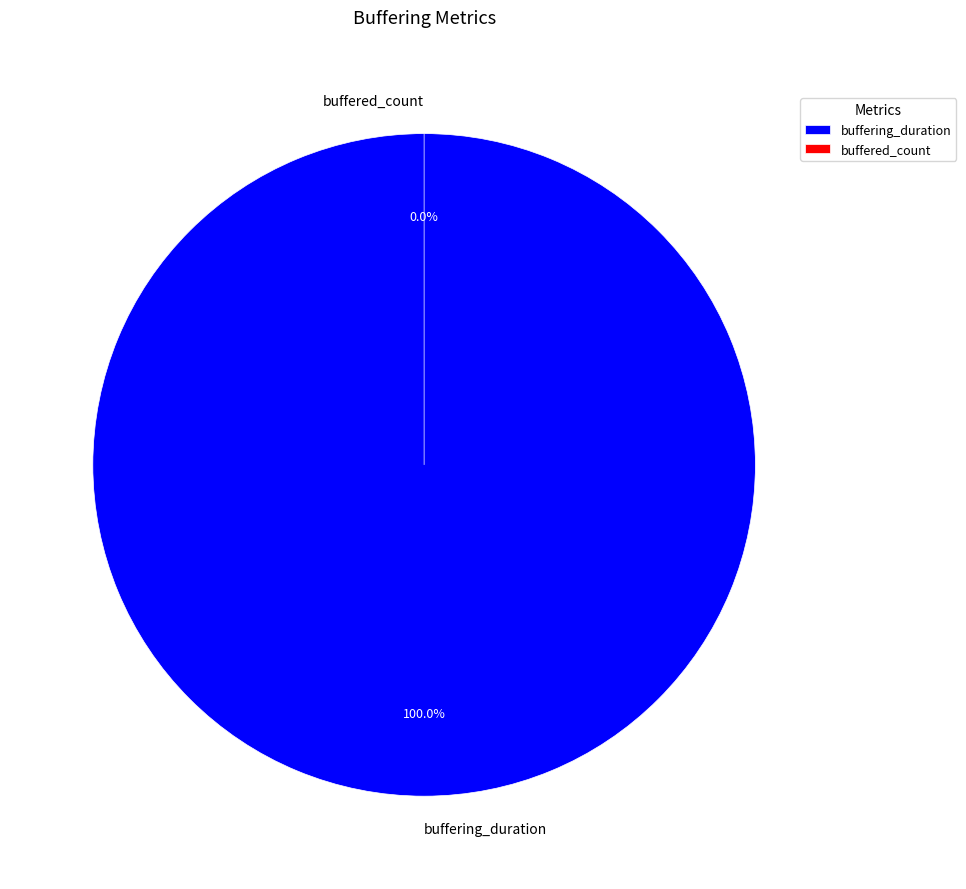

To the nearest percent, what percentage of the pie is buffering_duration?

100%